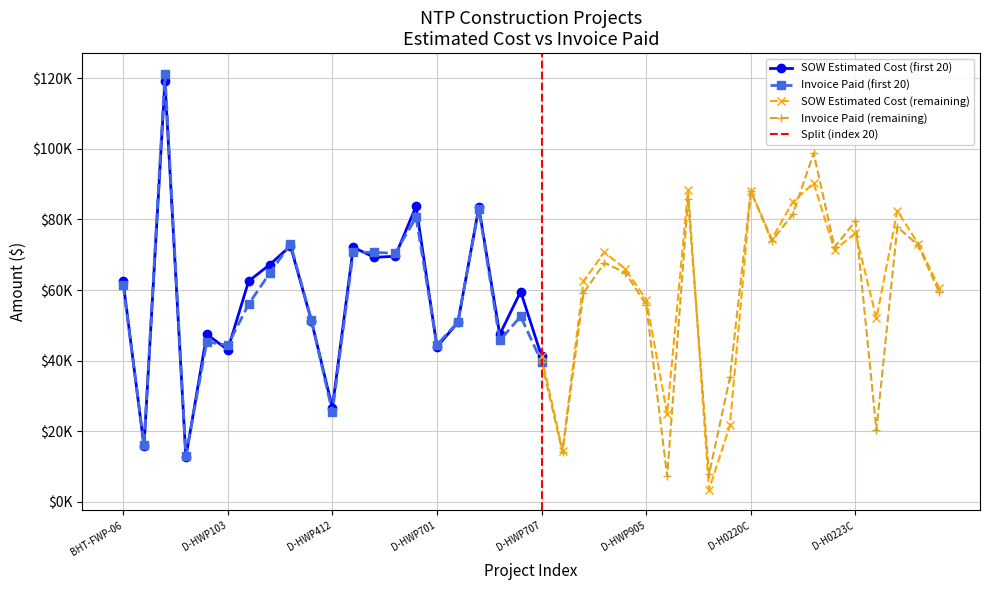

How many times do Invoice Amount Paid and SOW Estimated Cost cross each other?

14